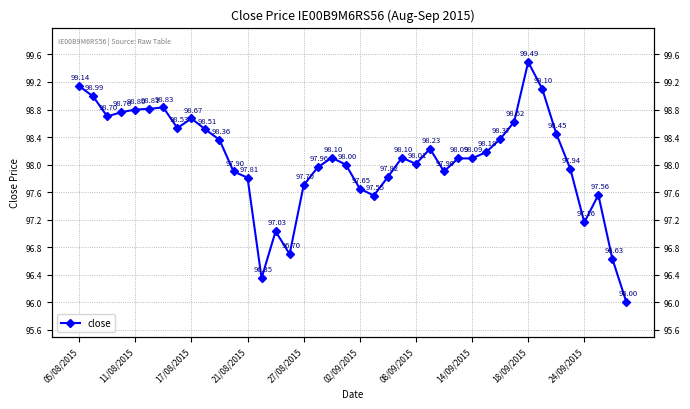

Between 14/09/2015 and 27/08/2015, which is larger?

14/09/2015